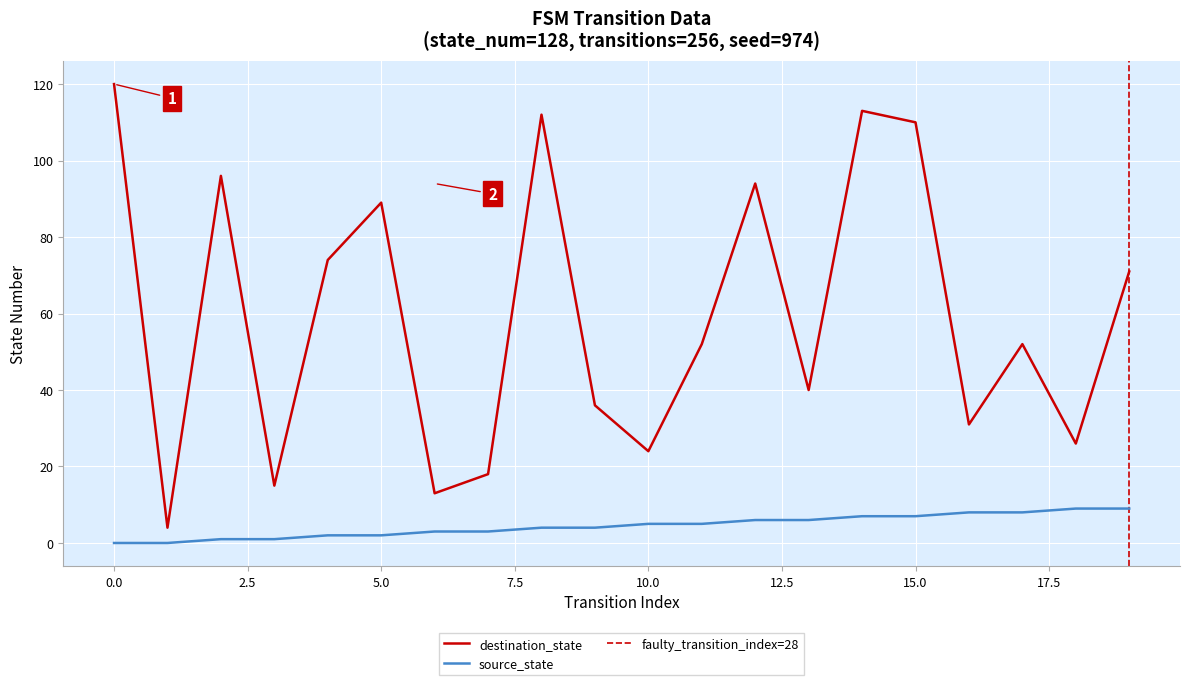

What is the lowest value of the destination_state series?

4